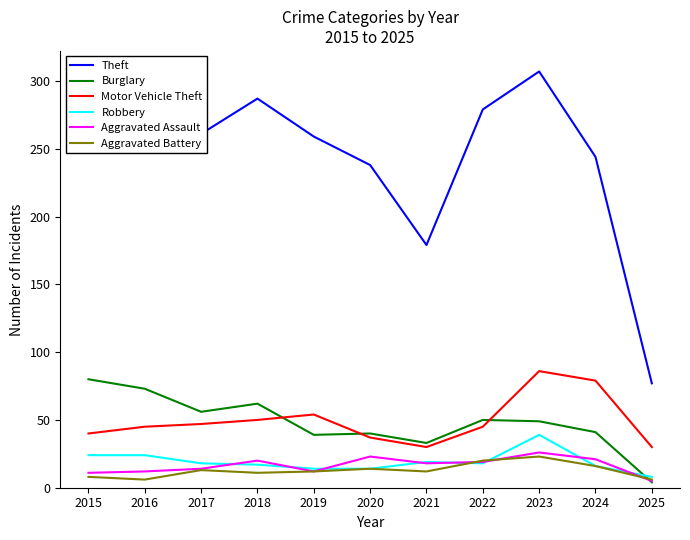

True or false: Aggravated Assault and Motor Vehicle Theft cross at least once.

False